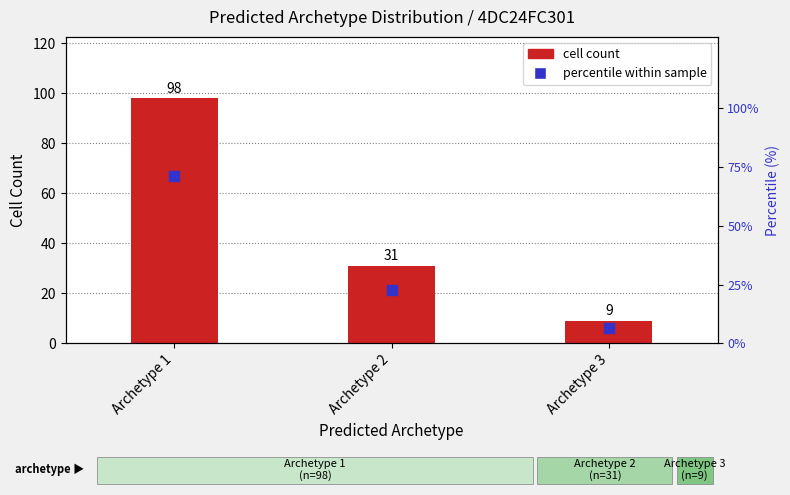

Which series has the largest Y range (max minus min)?

cell count